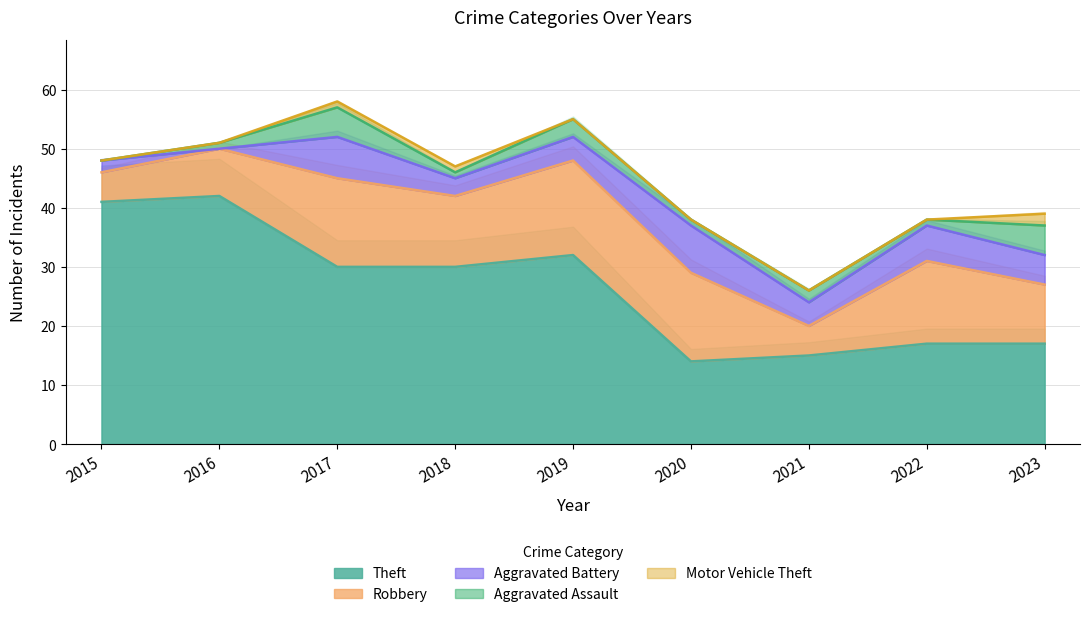

True or false: Motor Vehicle Theft has a value of 1 at 2021.

False